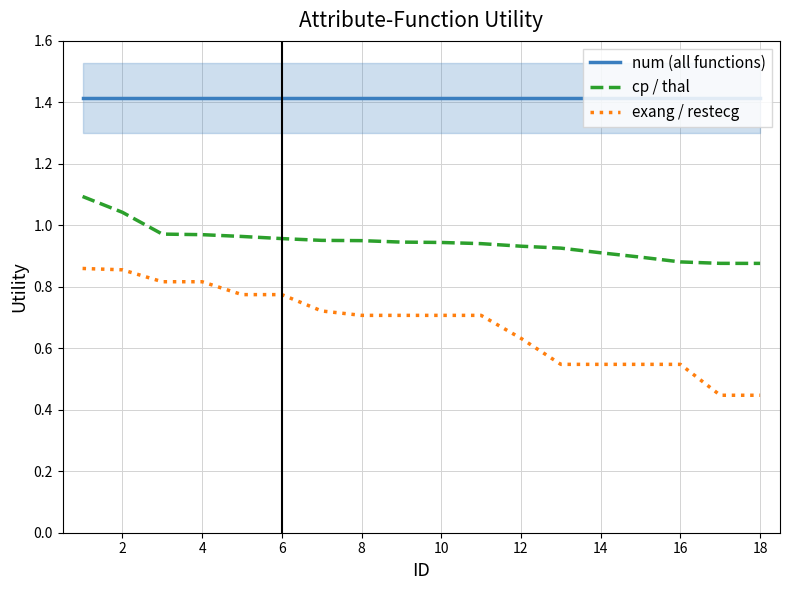

What is the maximum value for num (all functions)?

1.4